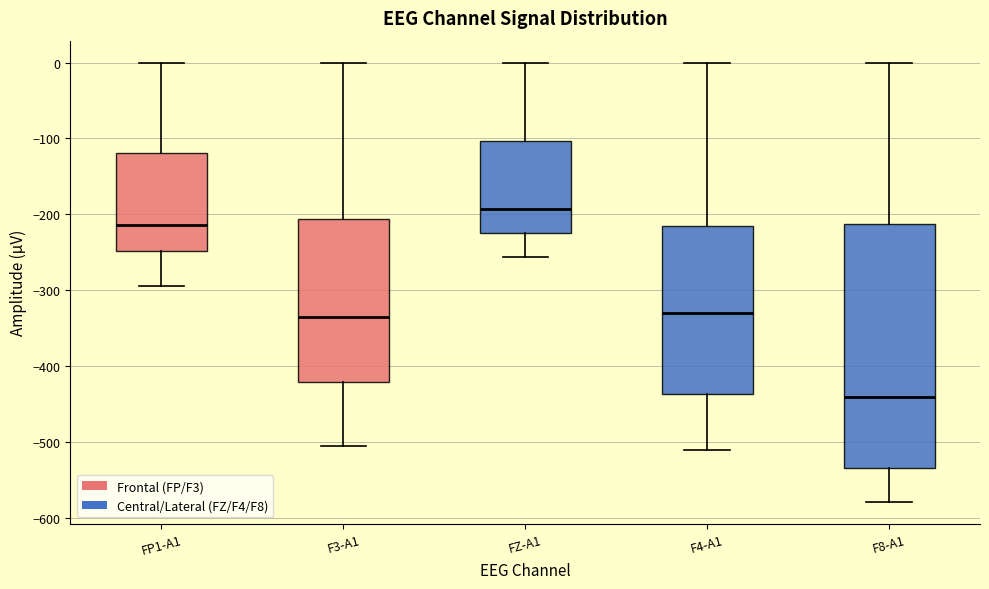

Which box is the tallest, from its lower edge to its upper edge?

F8-A1